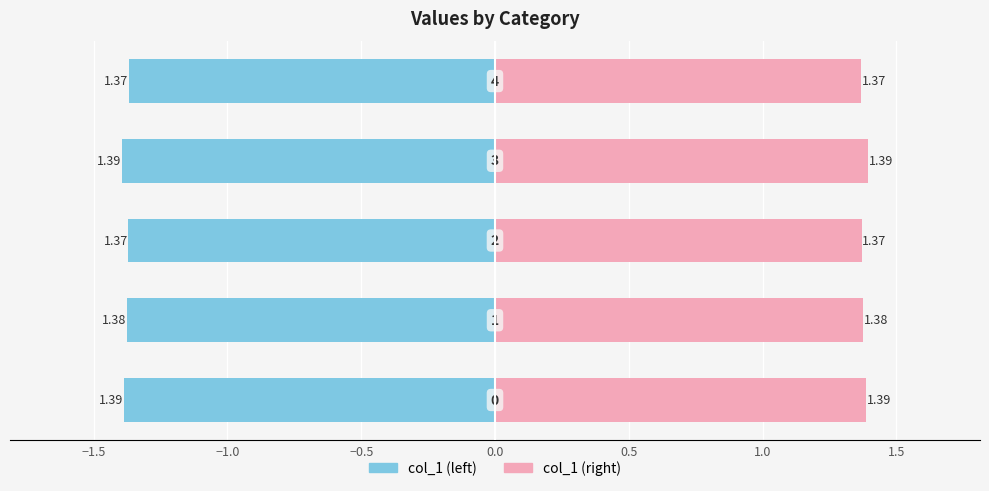

The value of col_1 (left) at 0.0 is -2.0. True or false?

False